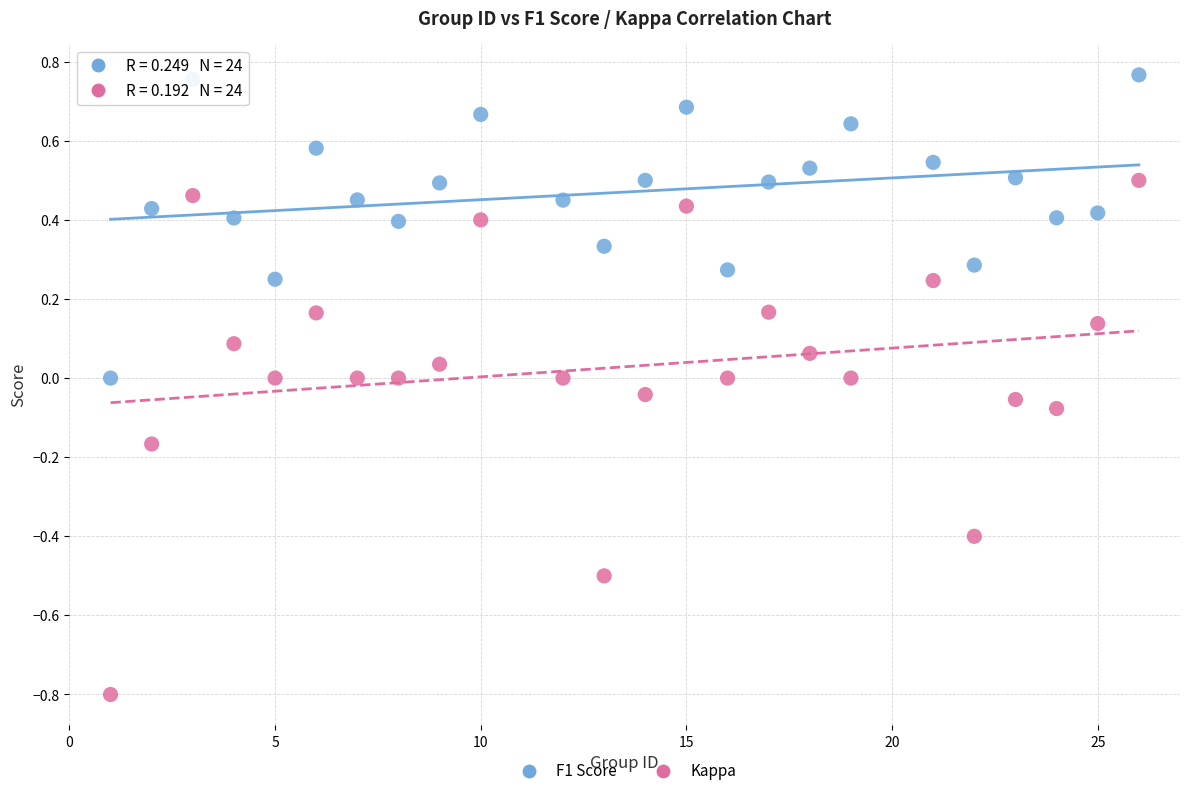

Which series contains the highest Y value?

F1 Score